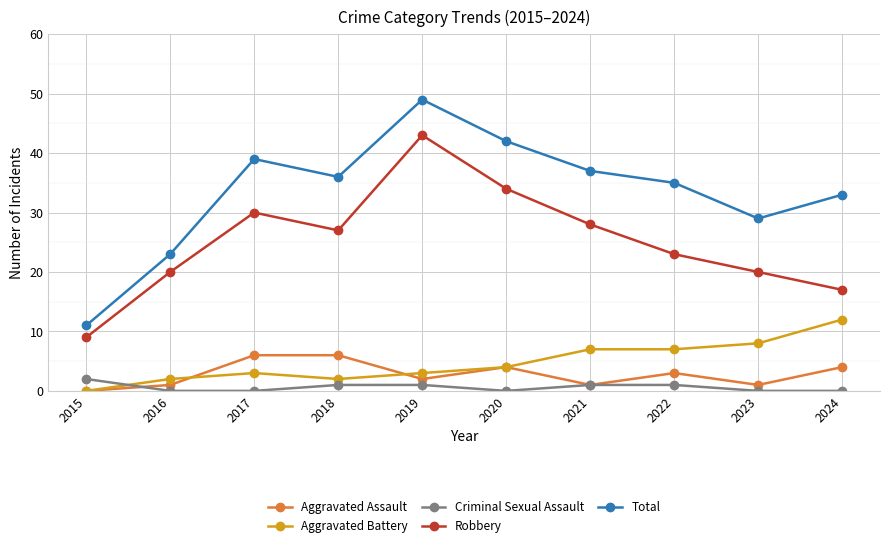

True or false: Total has a value of 16 at 2023.

False